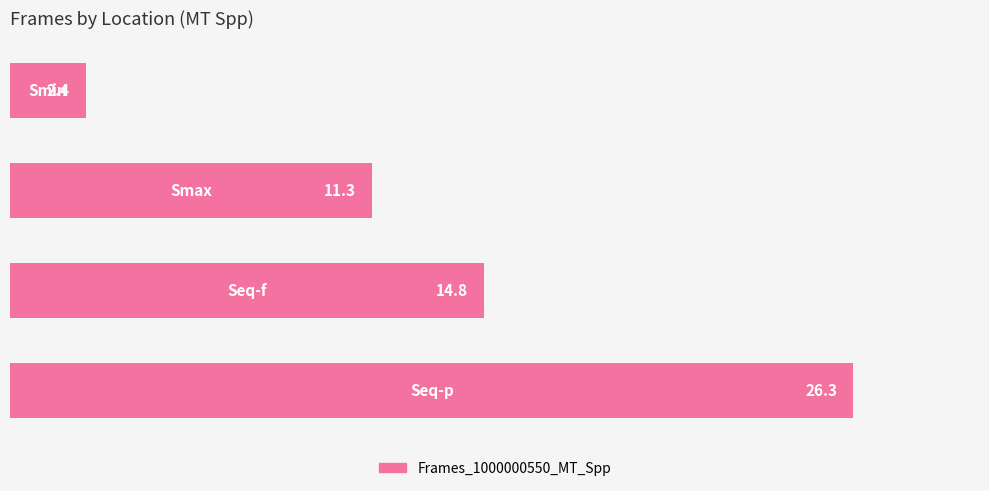

Reading top to bottom, transcribe all the data shown in this chart.

2.4	11.3	14.8	26.3